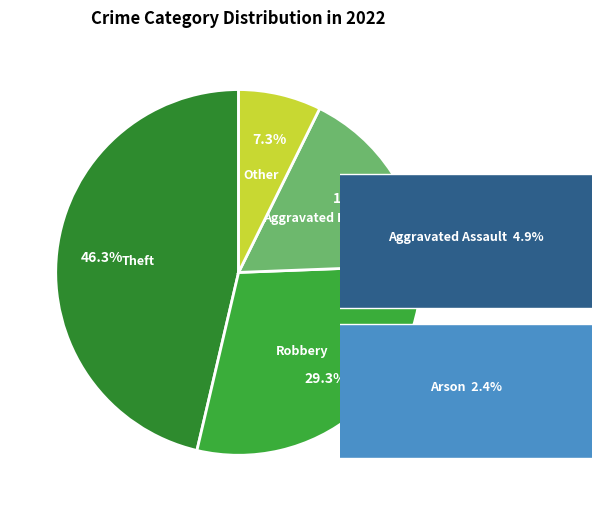

How much of the chart is everything except Aggravated Battery?

82.9%